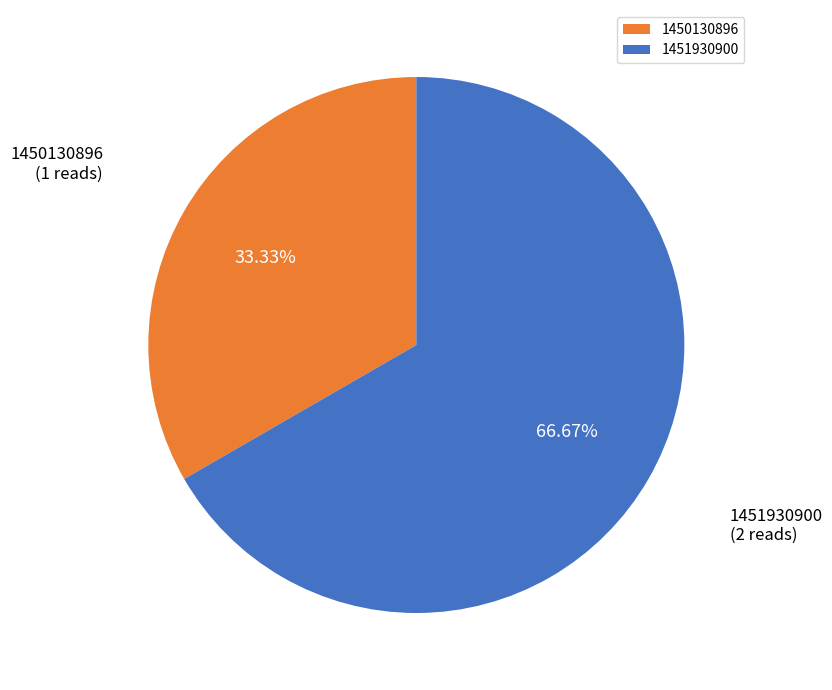

Is there any slice that represents more than half of the pie?

Yes